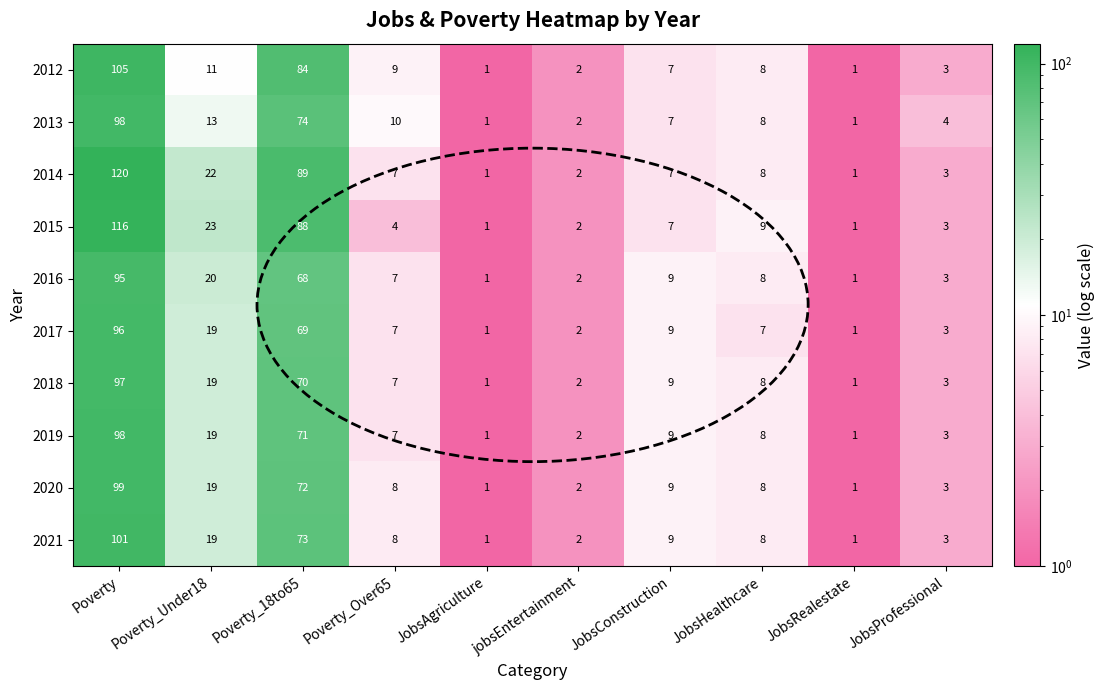

At Poverty_18to65, list the series in order from largest to smallest.

2014, 2015, 2012, 2013, 2021, 2020, 2019, 2018, 2017, 2016